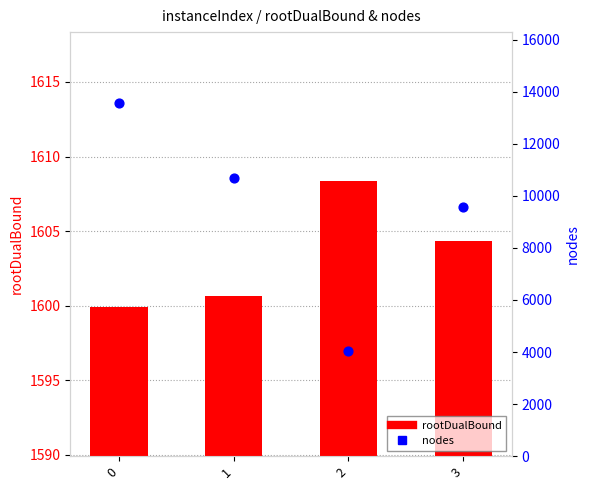

Which series contains the highest Y value?

nodes